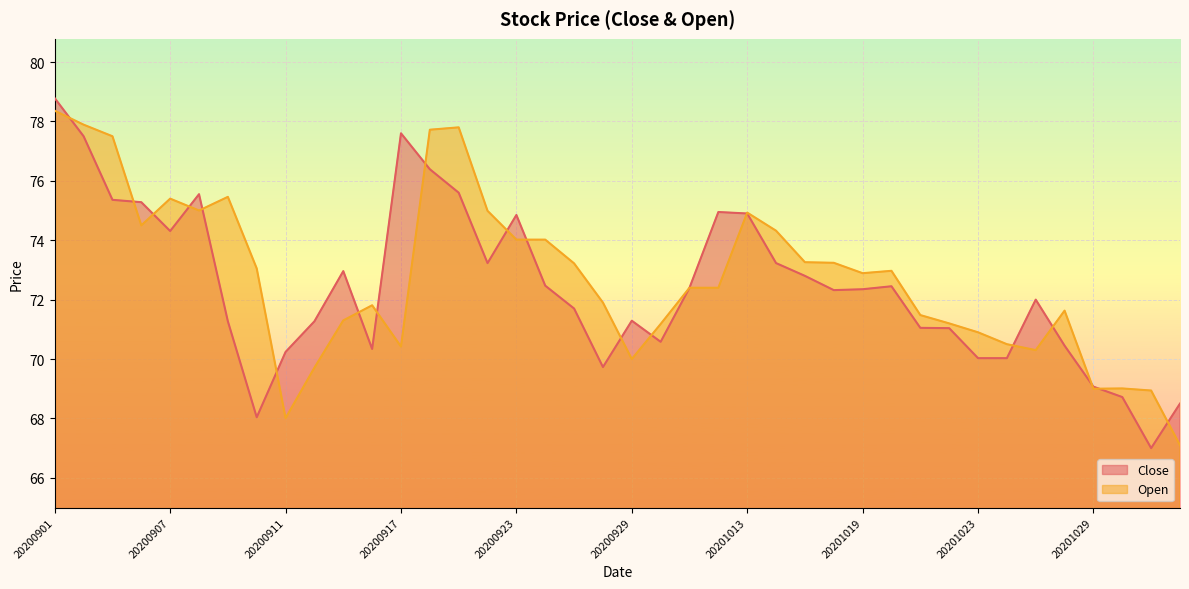

What is the difference between the maximum and minimum values in the Close series?

11.8